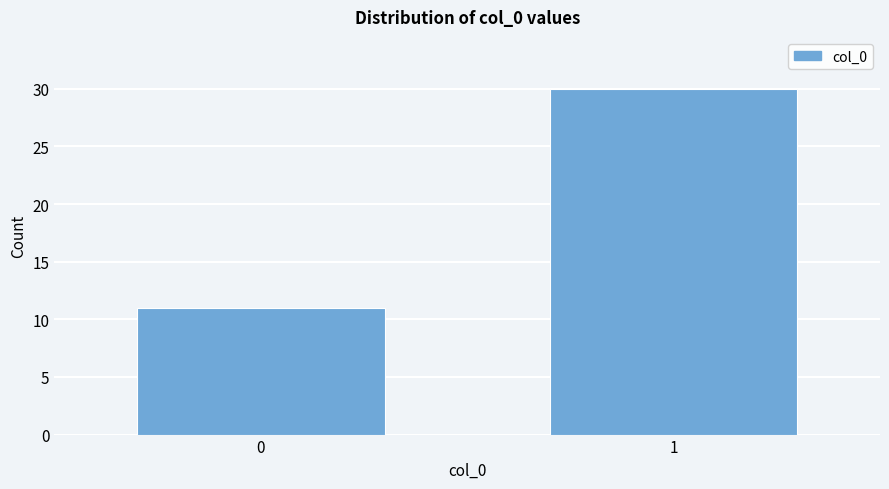

Reading right to left, extract all data points from this chart.

1=30	0=11